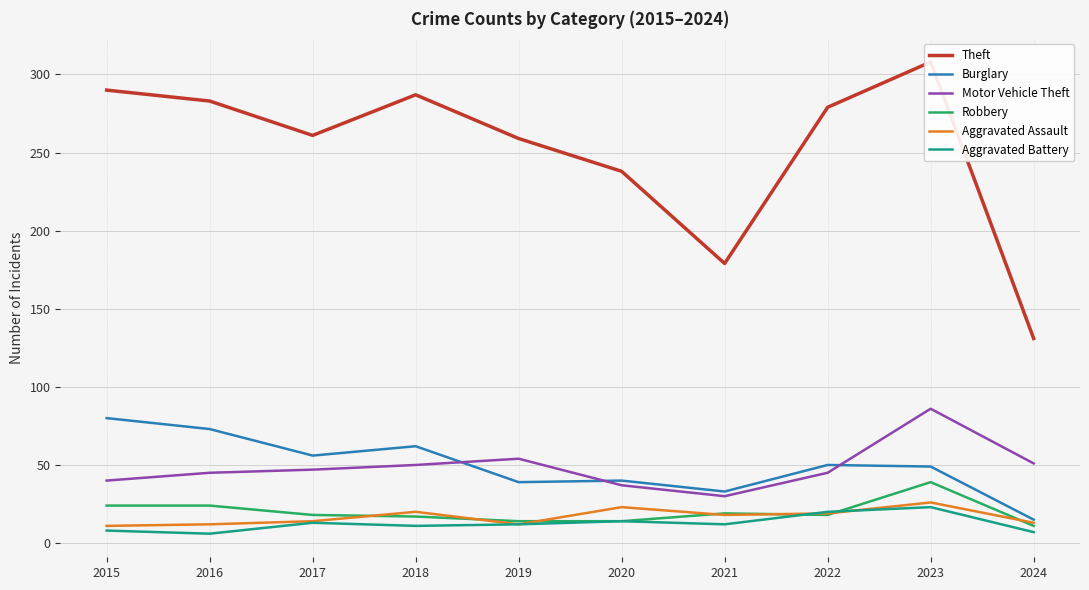

List the labels in order of Motor Vehicle Theft value, largest first.

2023, 2019, 2024, 2018, 2017, 2016, 2022, 2015, 2020, 2021